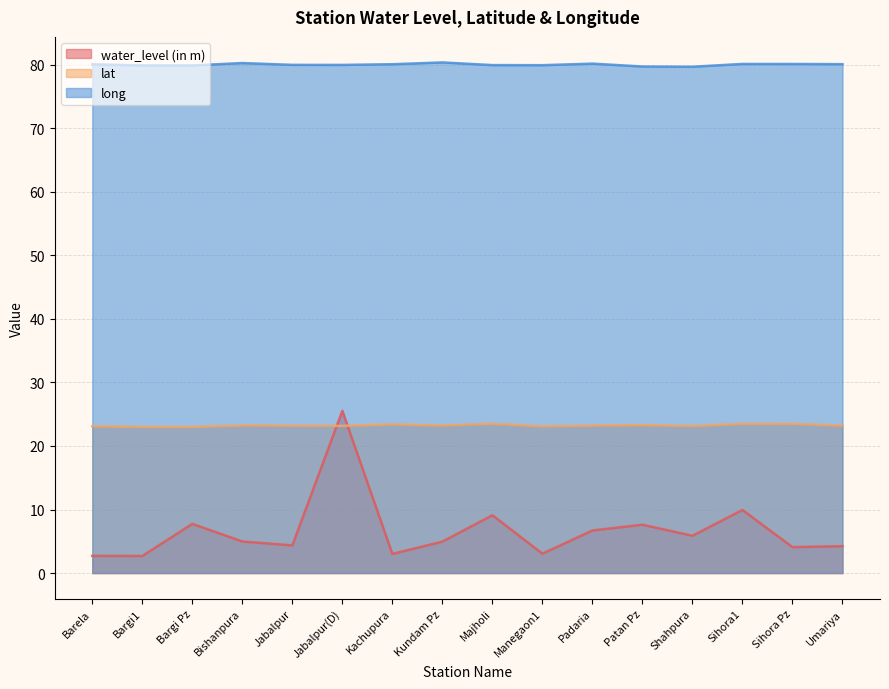

At which label is lat closest to 23?

Bargi Pz